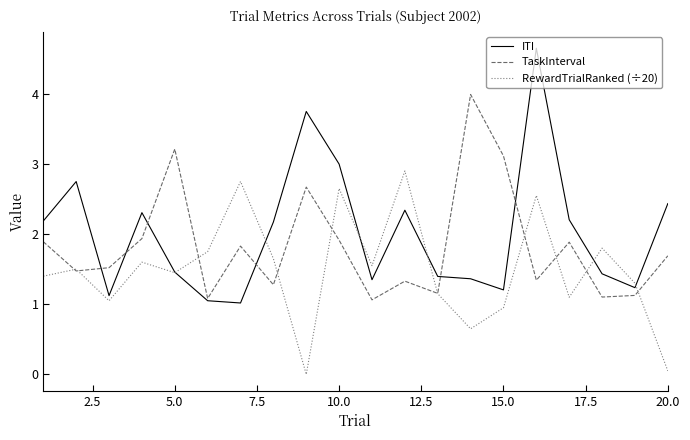

What is the difference between the maximum and minimum values in the RewardTrialRanked (÷20) series?

2.9